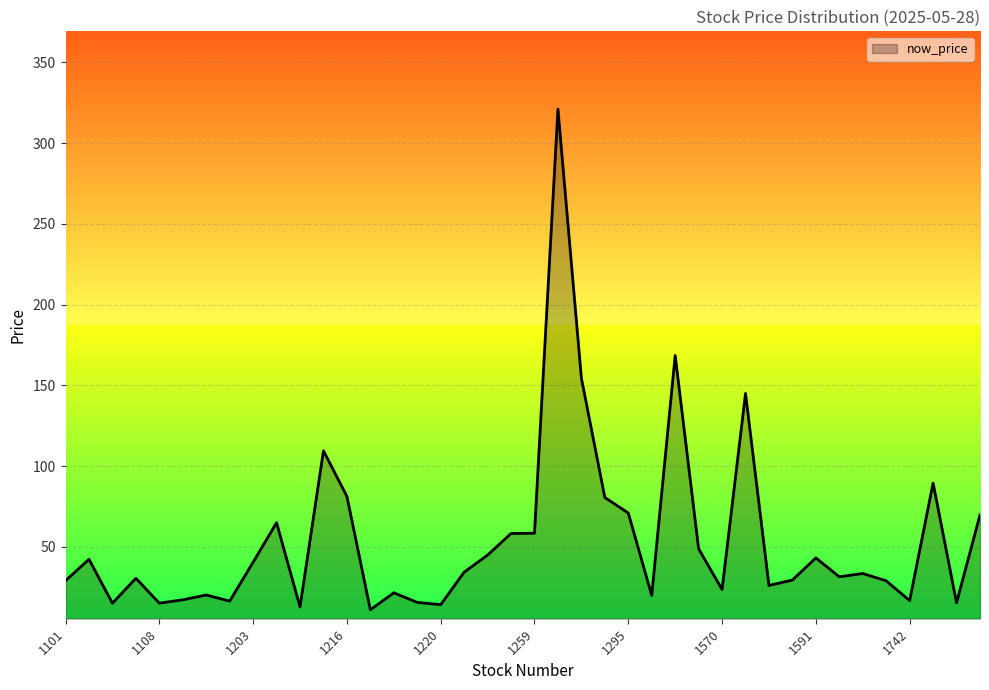

What is the maximum value shown in the chart?

321.0